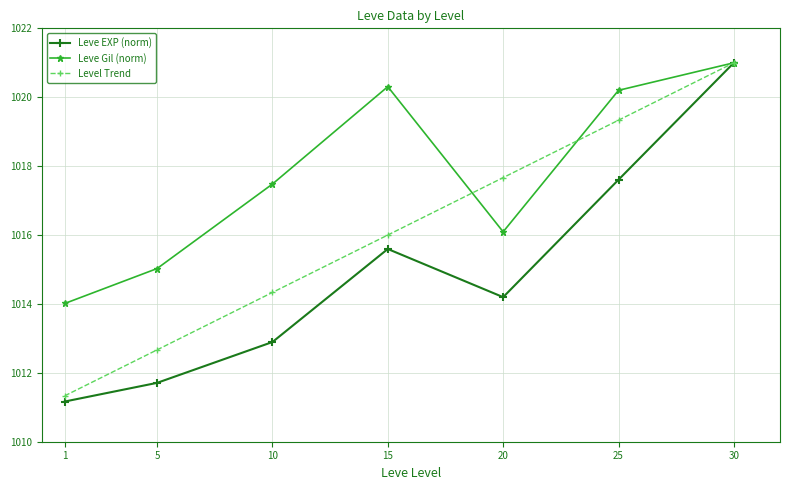

What is the value of the Leve Gil (norm) point at the 5th from the left?

1016.1